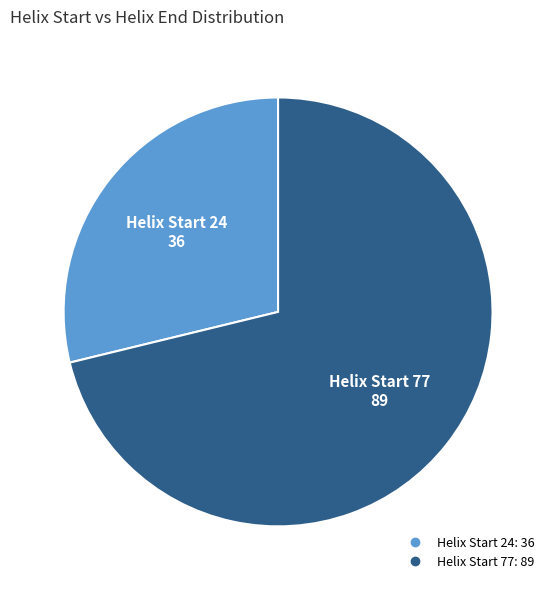

Is there any slice that represents more than half of the pie?

Yes